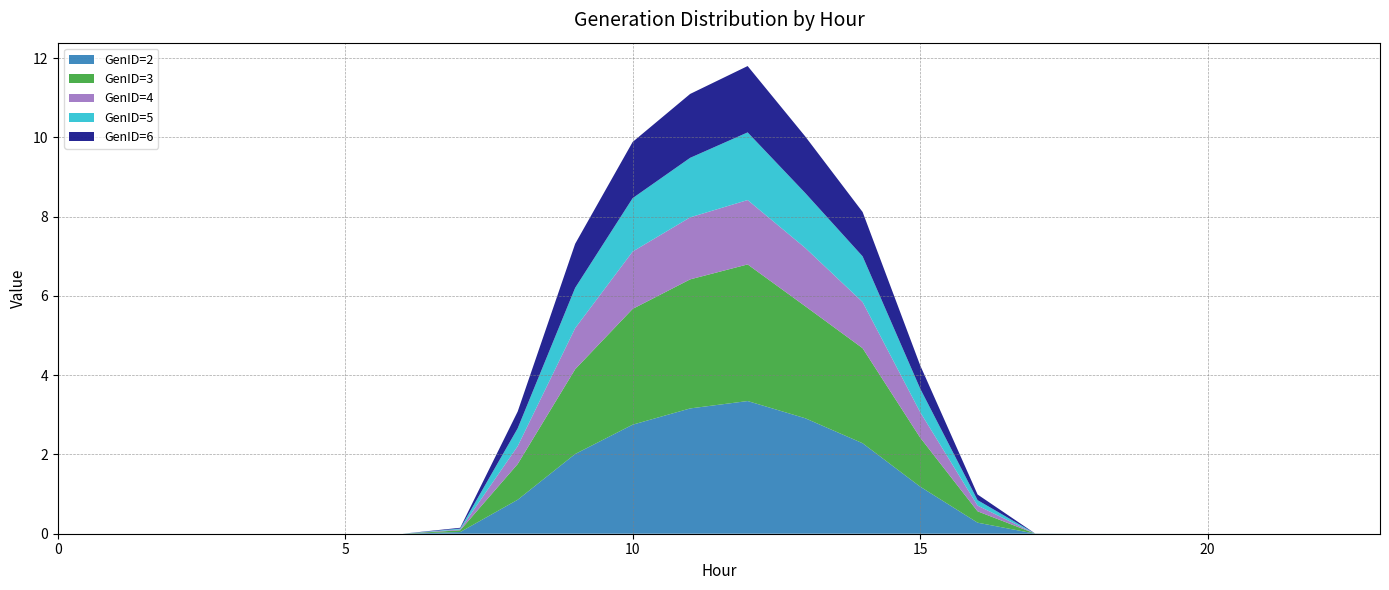

Reading right to left, extract all data points from this chart.

GenID=2: 23=0.0	22=0.0	21=0.0	20=0.0	19=0.0	18=0.0	17=0.0	16=0.3	15=1.2	14=2.3	13=2.9	12=3.3	11=3.2	10=2.8	9=2.0	8=0.9	7=0.0	6=0.0	5=0.0	4=0.0	3=0.0	2=0.0	1=0.0	0=0.0
GenID=3: 23=0.0	22=0.0	21=0.0	20=0.0	19=0.0	18=0.0	17=0.0	16=0.3	15=1.2	14=2.4	13=2.8	12=3.4	11=3.3	10=2.9	9=2.1	8=0.9	7=0.0	6=0.0	5=0.0	4=0.0	3=0.0	2=0.0	1=0.0	0=0.0
GenID=4: 23=0.0	22=0.0	21=0.0	20=0.0	19=0.0	18=0.0	17=0.0	16=0.1	15=0.6	14=1.2	13=1.5	12=1.6	11=1.6	10=1.4	9=1.0	8=0.5	7=0.0	6=0.0	5=0.0	4=0.0	3=0.0	2=0.0	1=0.0	0=0.0
GenID=5: 23=0.0	22=0.0	21=0.0	20=0.0	19=0.0	18=0.0	17=0.0	16=0.1	15=0.6	14=1.2	13=1.4	12=1.7	11=1.5	10=1.3	9=1.0	8=0.5	7=0.0	6=0.0	5=0.0	4=0.0	3=0.0	2=0.0	1=0.0	0=0.0
GenID=6: 23=0.0	22=0.0	21=0.0	20=0.0	19=0.0	18=0.0	17=0.0	16=0.1	15=0.6	14=1.1	13=1.4	12=1.7	11=1.6	10=1.4	9=1.1	8=0.4	7=0.0	6=0.0	5=0.0	4=0.0	3=0.0	2=0.0	1=0.0	0=0.0